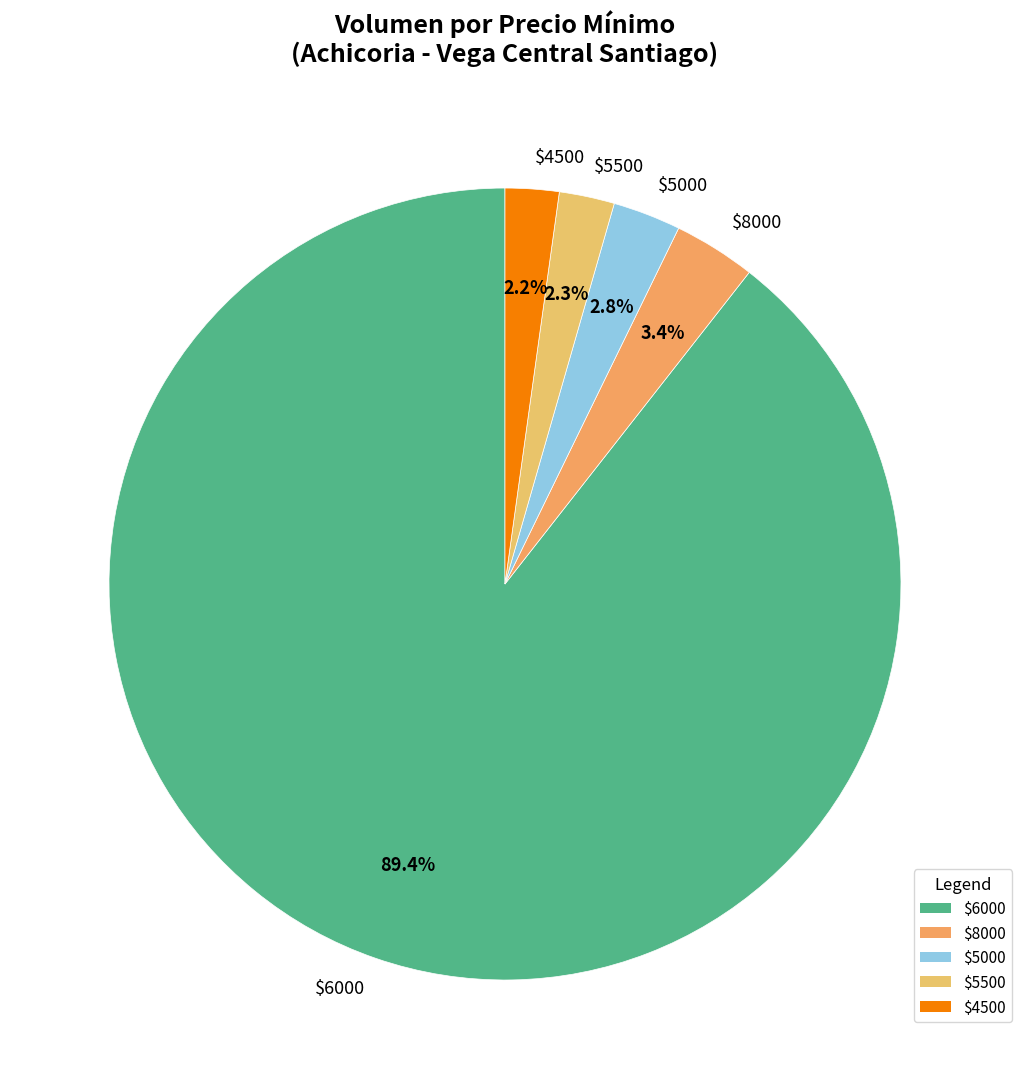

What is the largest slice in the pie chart?

$6000